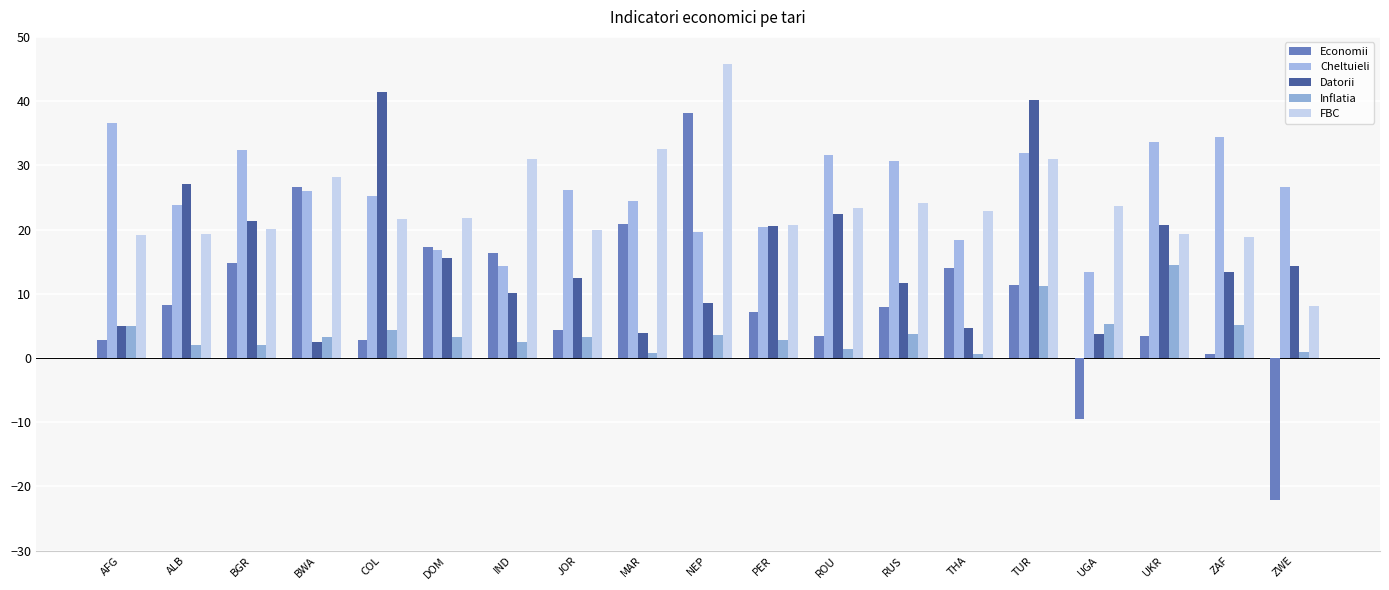

What is the total value across all series at RUS?

78.1